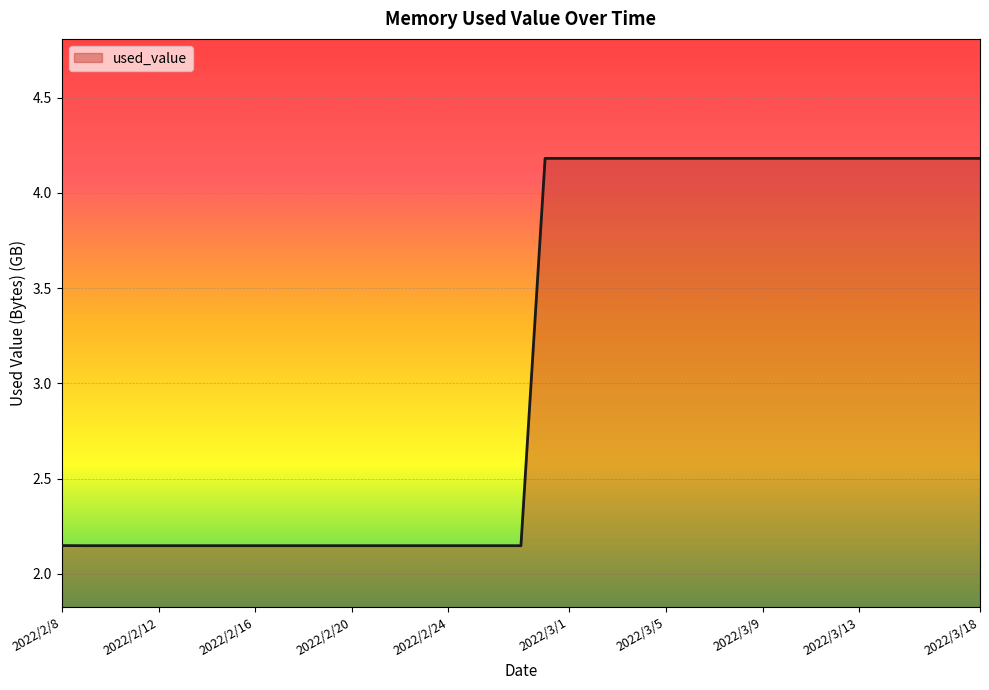

What is the difference between the maximum and minimum values?

2.0